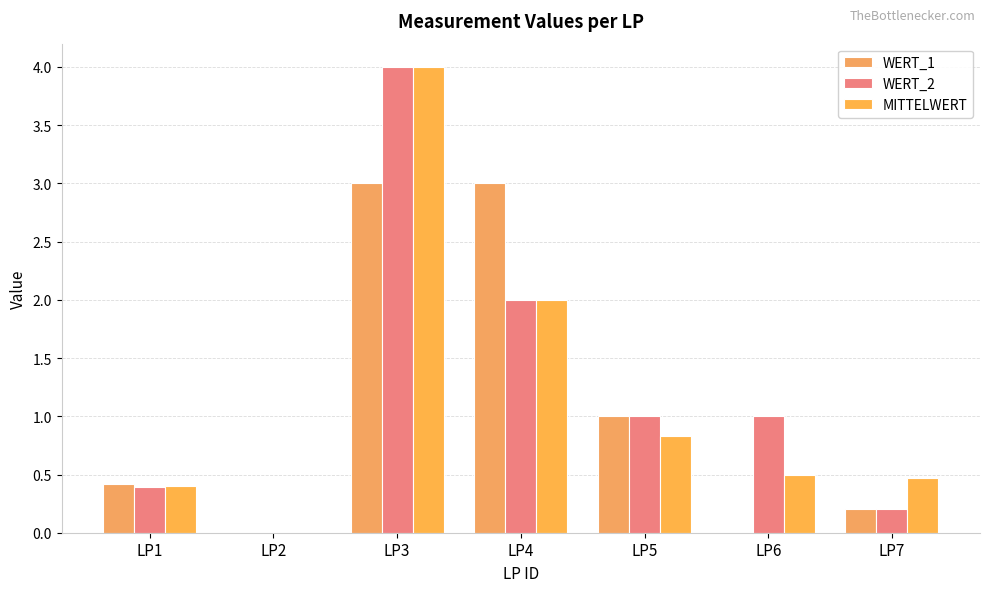

Are the bars horizontal?

No